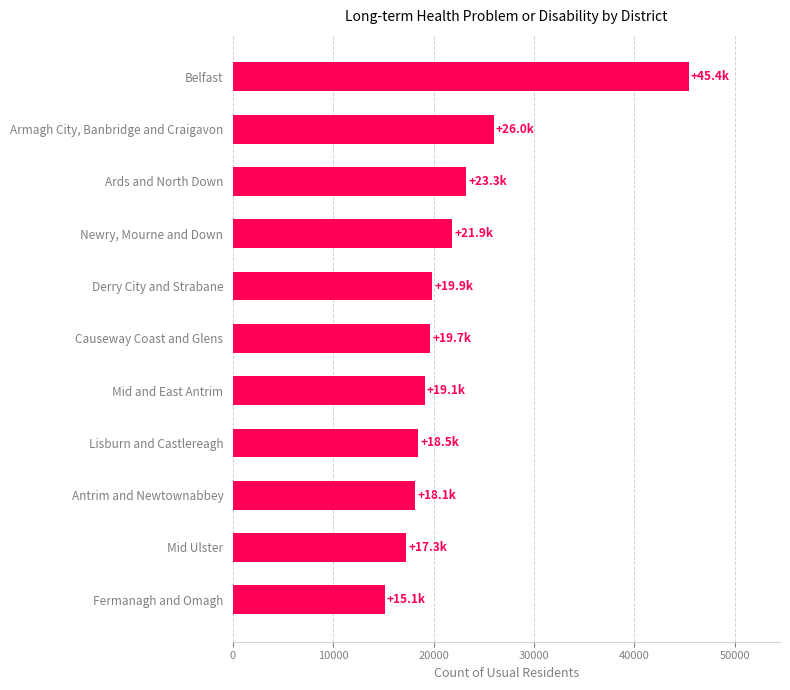

What is the label of the 2nd bar from the top?

Armagh City, Banbridge and Craigavon